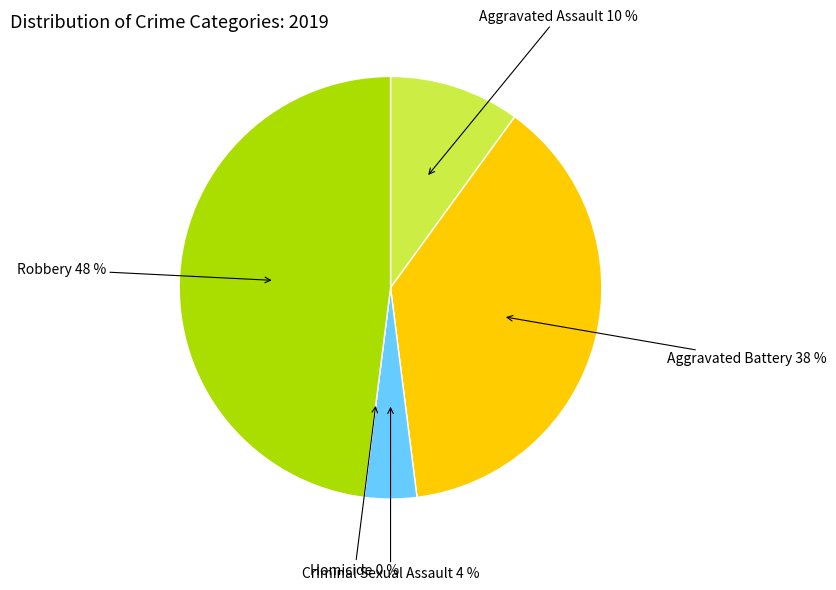

To the nearest percent, what portion does Aggravated Battery represent?

38%